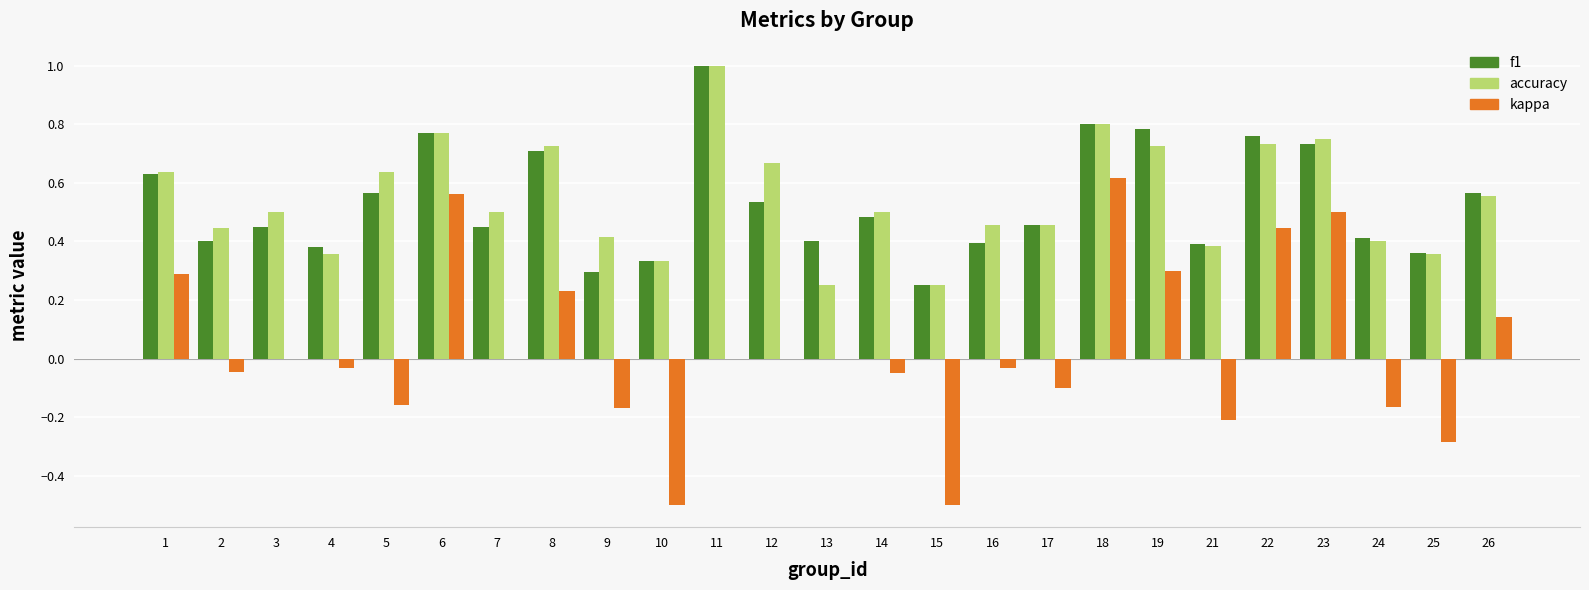

How many f1 values are between 0 and 1?

25